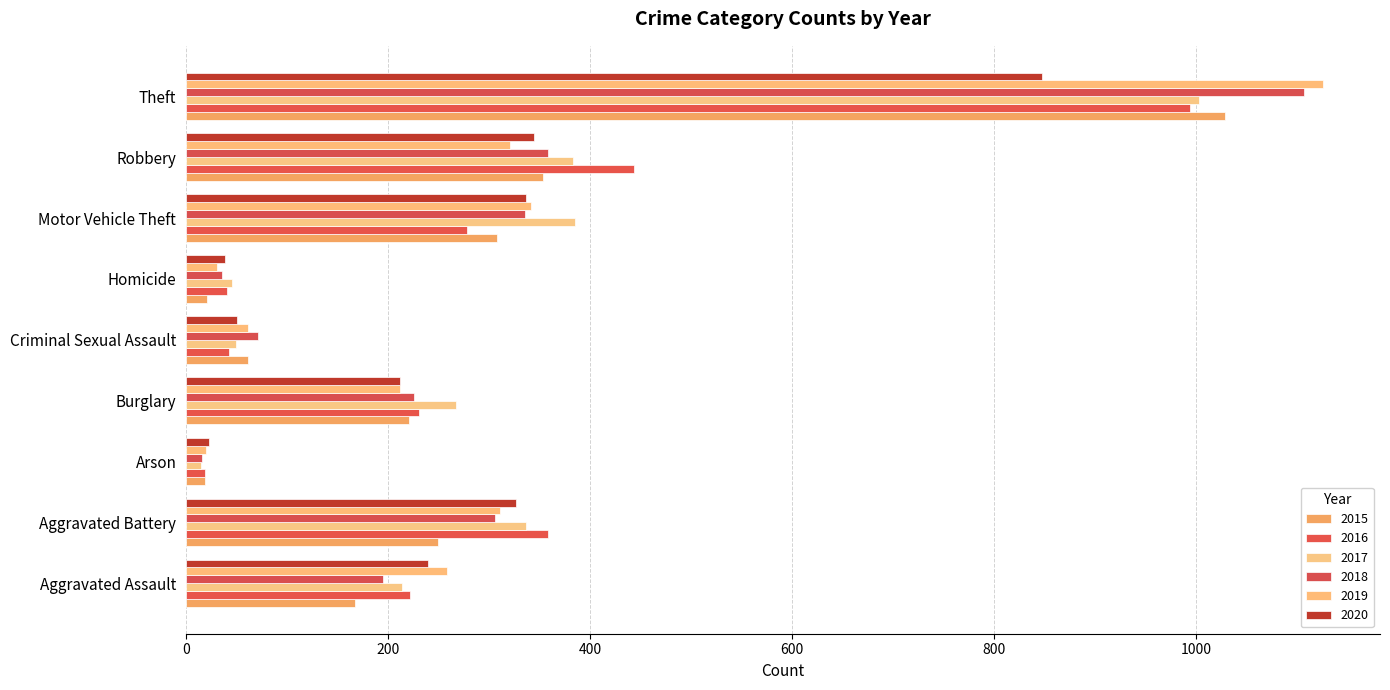

How many categories are shown in the chart?

9